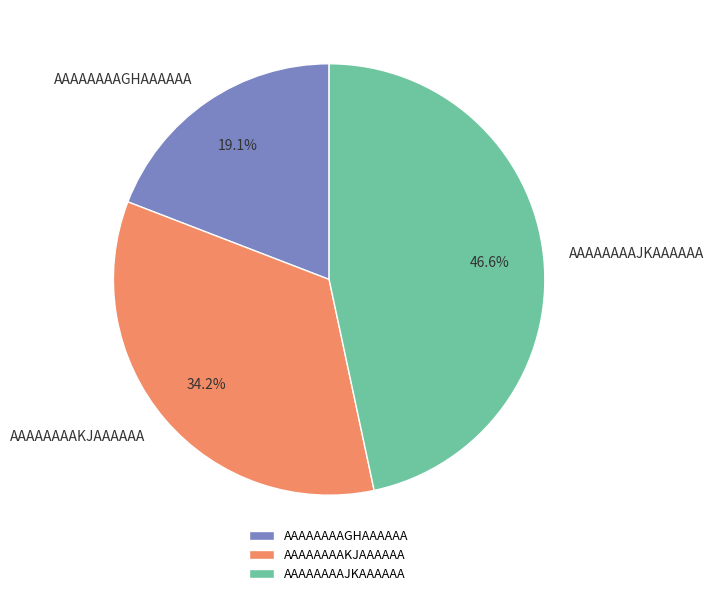

Count the number of slices in the pie.

3